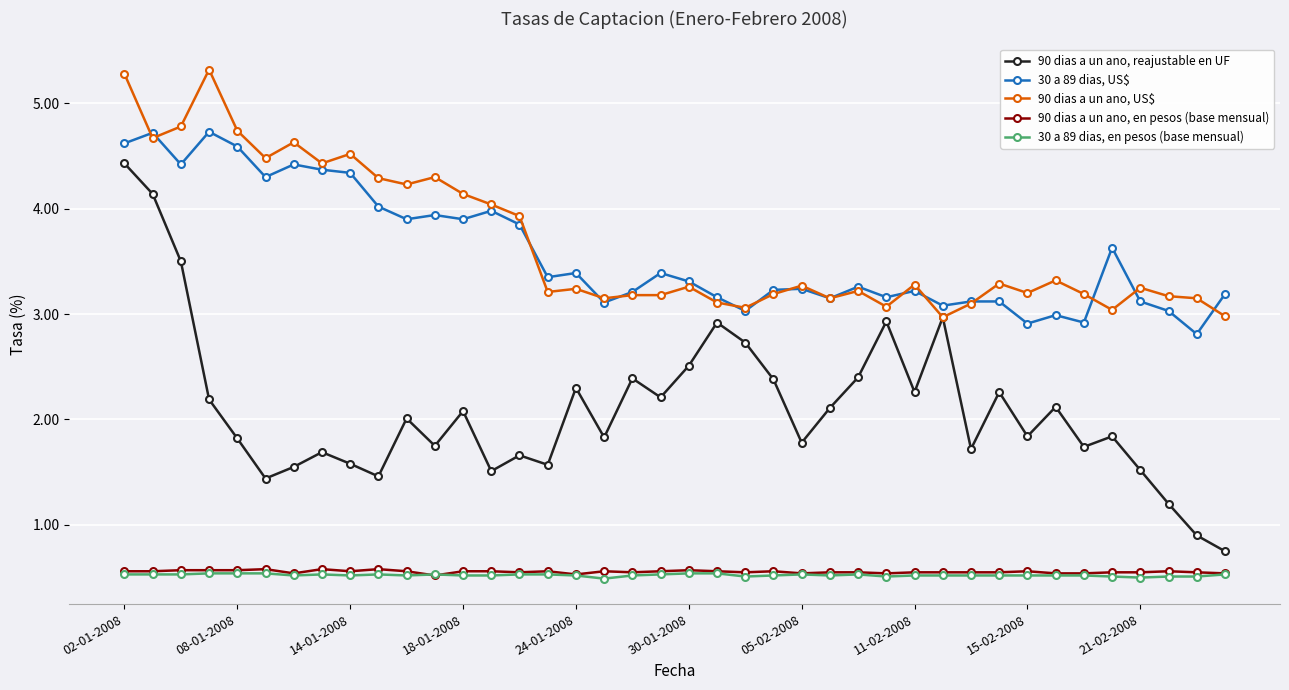

At how many categories does at least one series exceed 3?

40